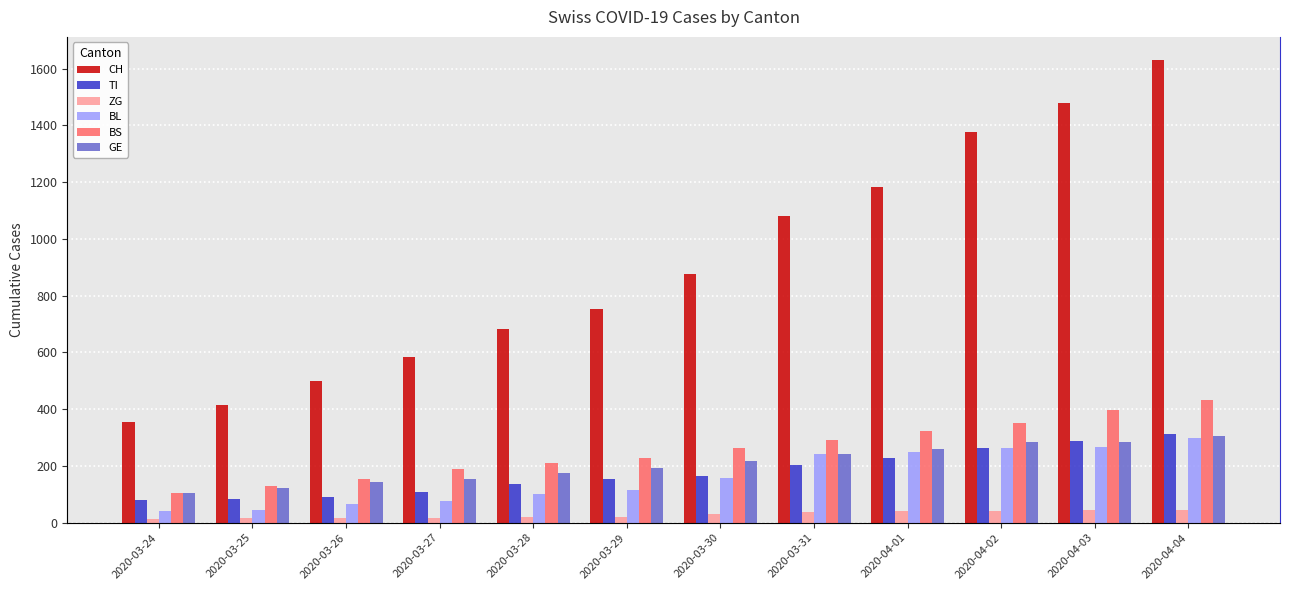

What is the smallest value displayed?

12